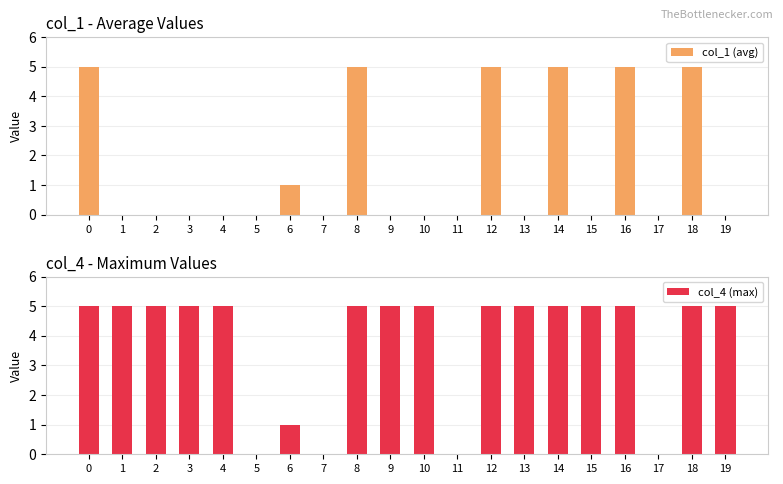

The col_4 (max) series shows 7 at 8. True or false?

False